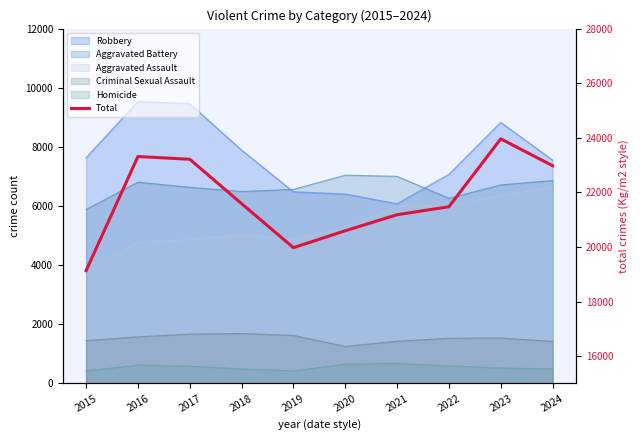

What is the difference between the values at 2015 and 2023?

4827